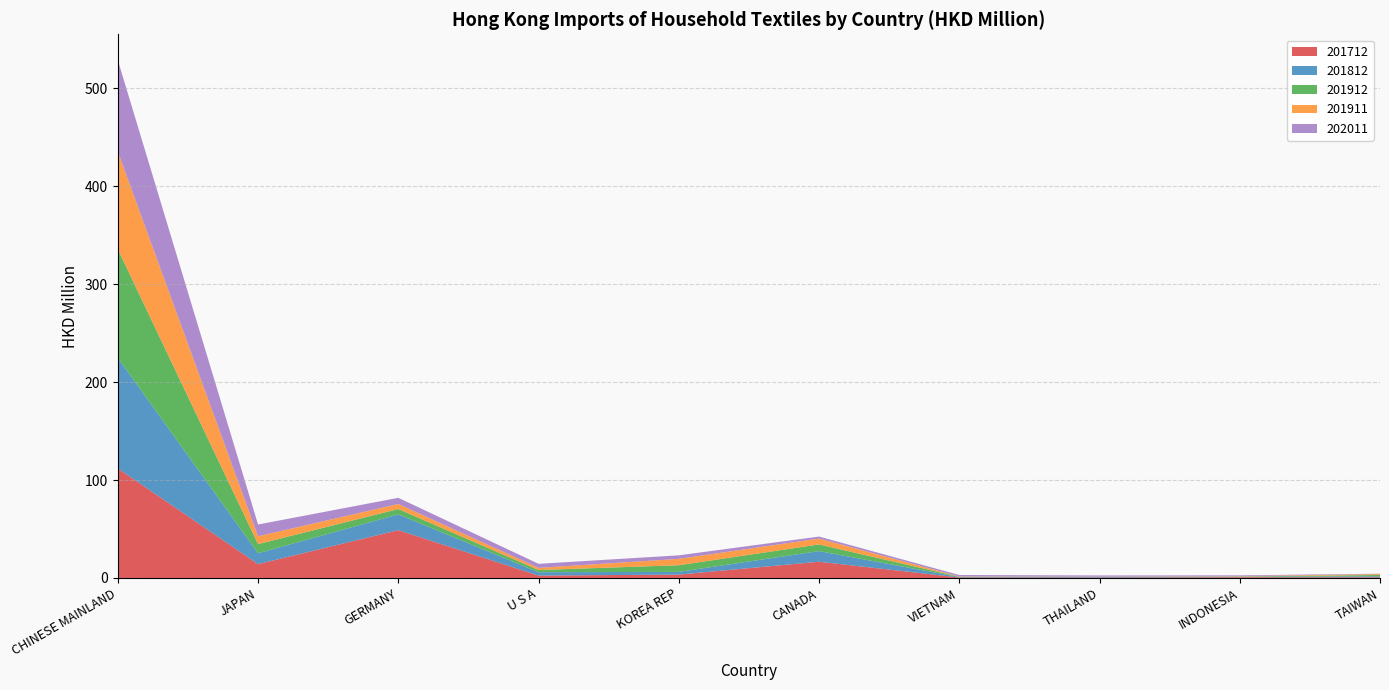

Reading left to right, extract all data points from this chart.

201712: 111.9	14.1	48.8	2.4	3.5	16.6	0.5	0.5	0.8	0.7
201812: 112.9	11.1	16.1	3.5	2.7	10.9	0.4	0.6	0.5	1.0
201912: 110.9	9.3	5.4	2.2	6.8	6.8	0.3	0.2	0.3	1.3
201911: 99.7	8.0	5.1	2.2	6.5	6.0	0.3	0.1	0.3	1.0
202011: 93.4	12.0	6.3	4.1	3.6	2.1	1.5	1.2	0.8	0.4